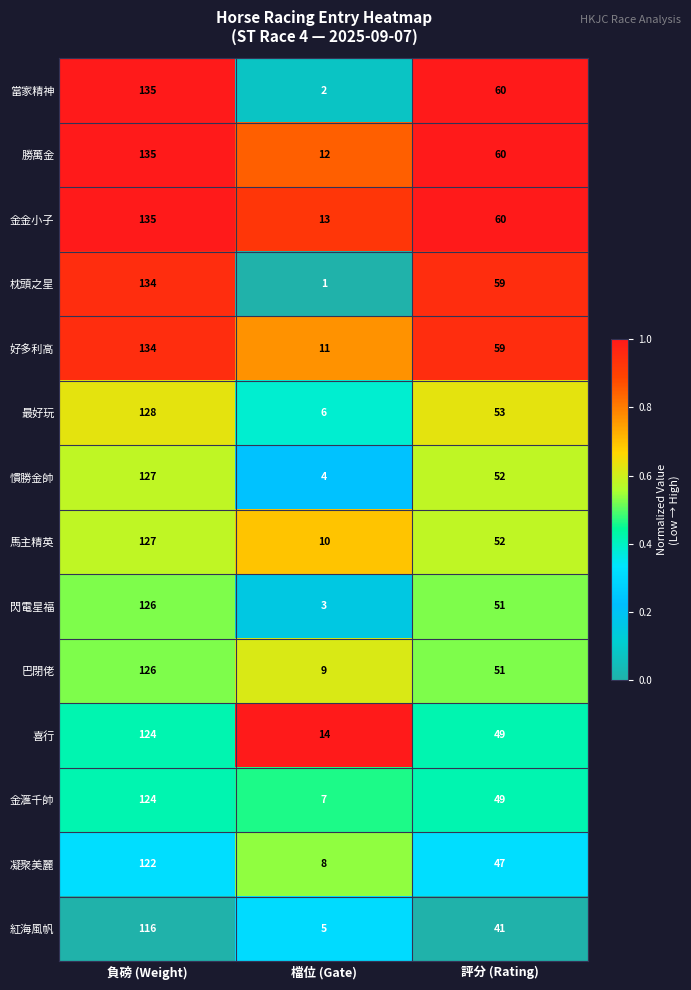

Is the value of 最好玩 at 負磅 (Weight) greater than the value of 閃電星福 at 評分 (Rating)?

Yes